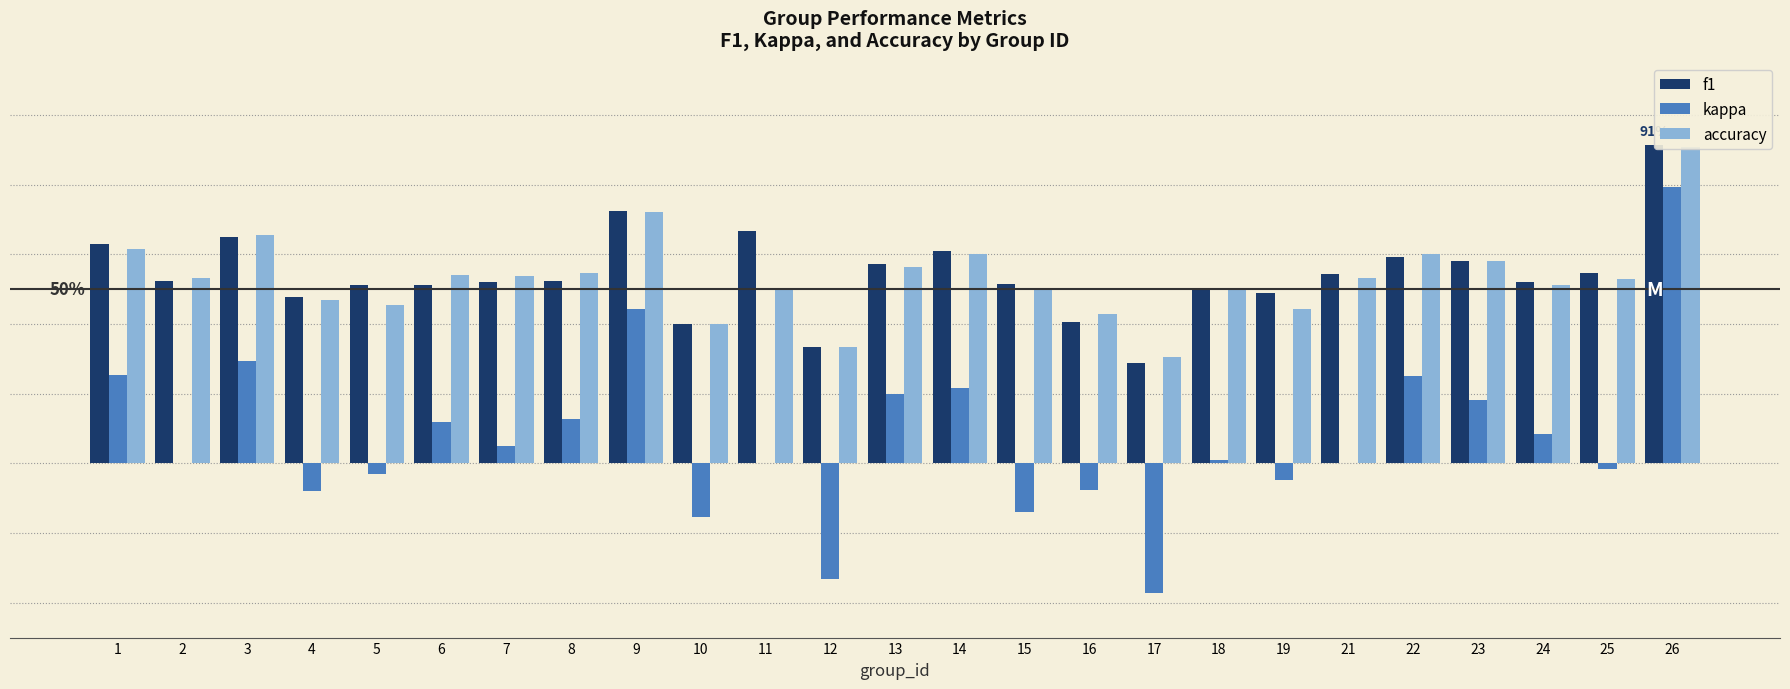

What is the minimum value for accuracy?

0.3